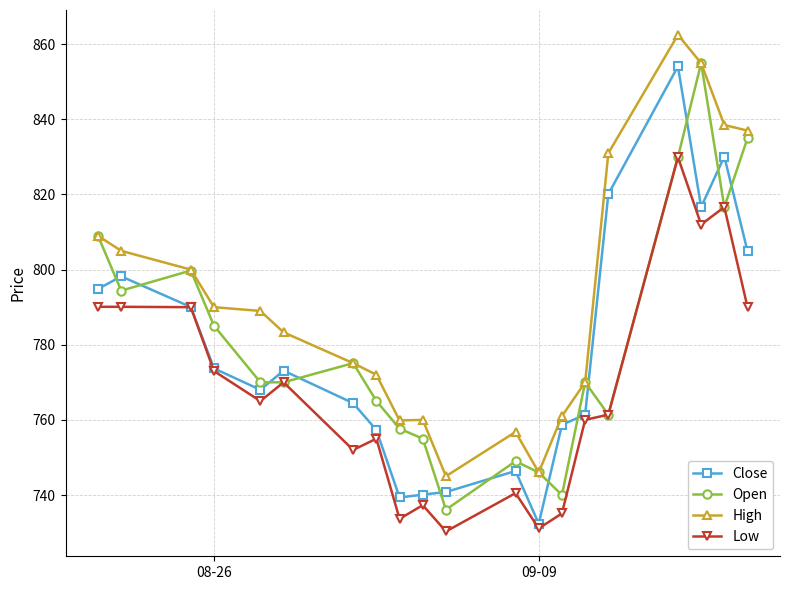

True or false: Close and High intersect in this chart.

False